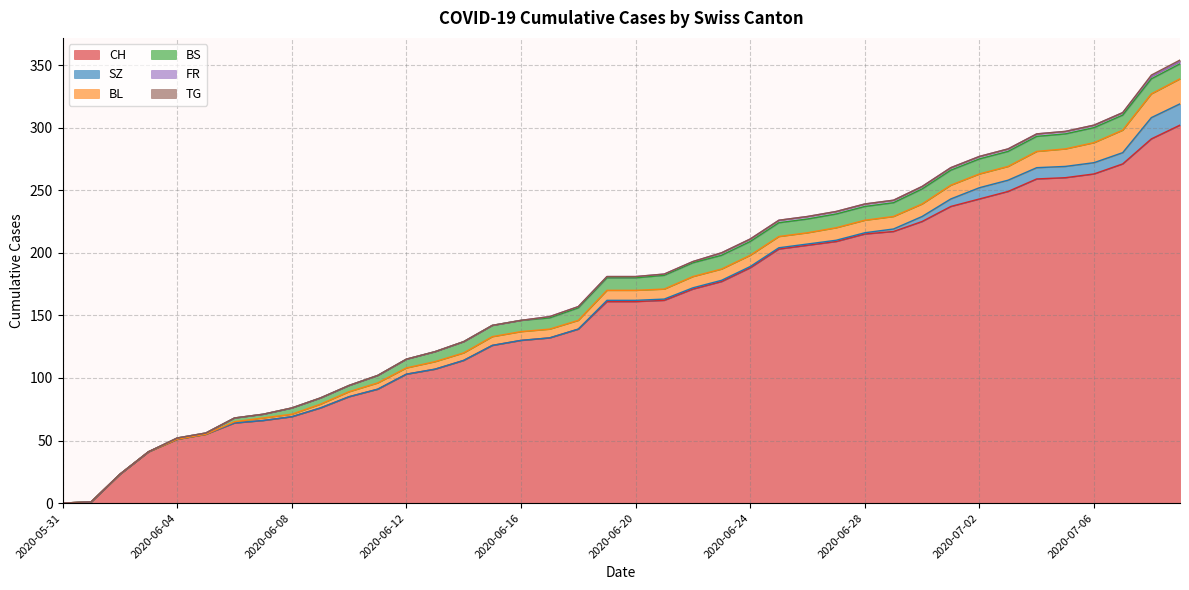

What is the greatest value displayed?

302